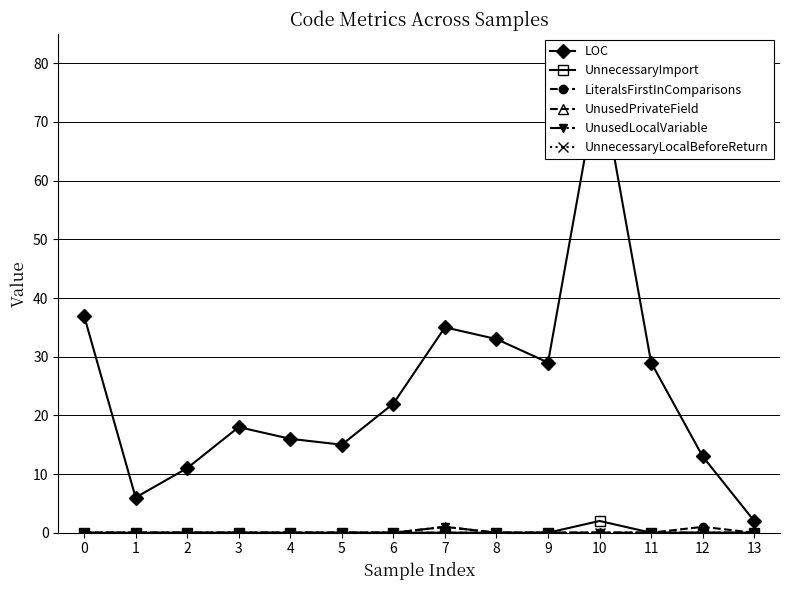

What is the value of the LOC point at the 14th from the left?

2